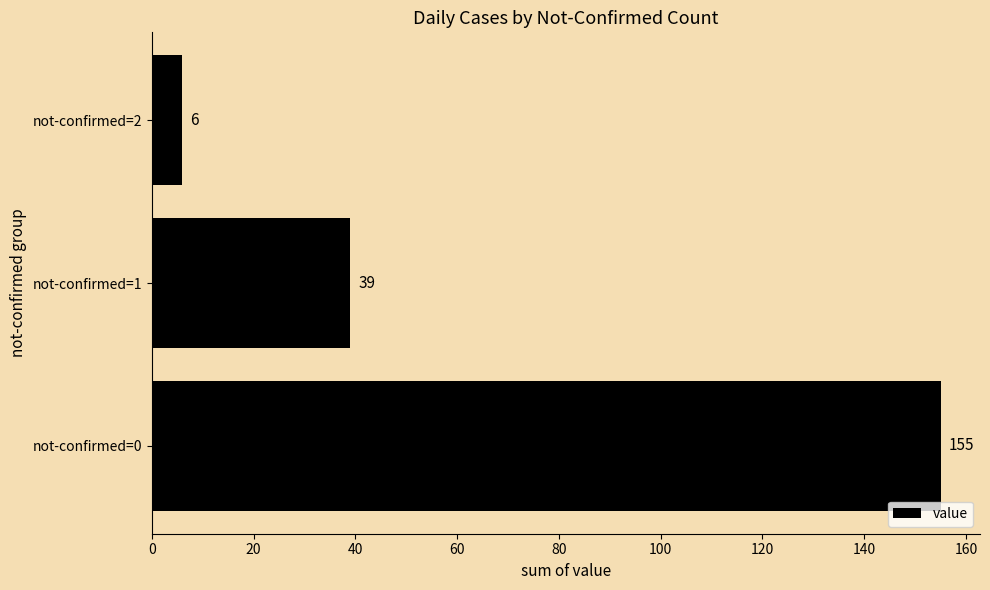

Reading top to bottom, extract all data points from this chart.

6	39	155